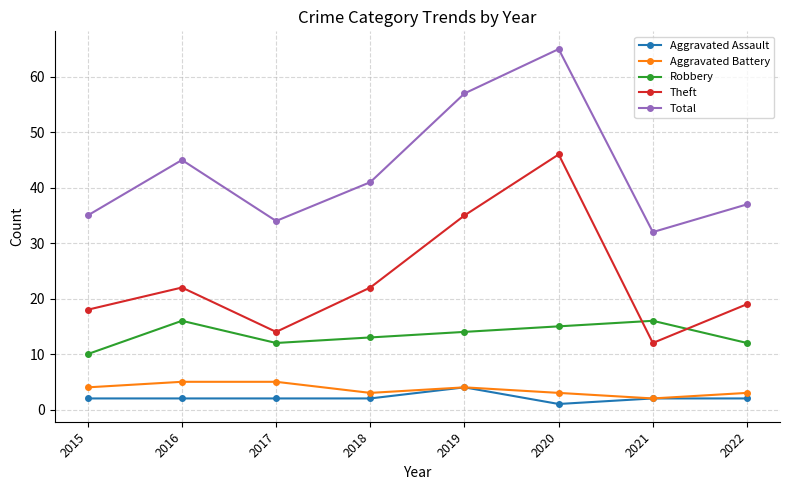

True or false: Total and Aggravated Assault cross at least once.

False